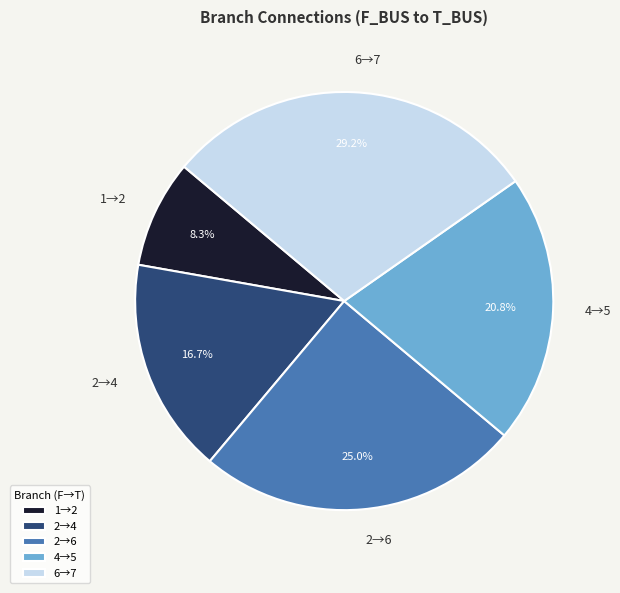

What percentage do 6→7 and 4→5 together represent?

50.0%